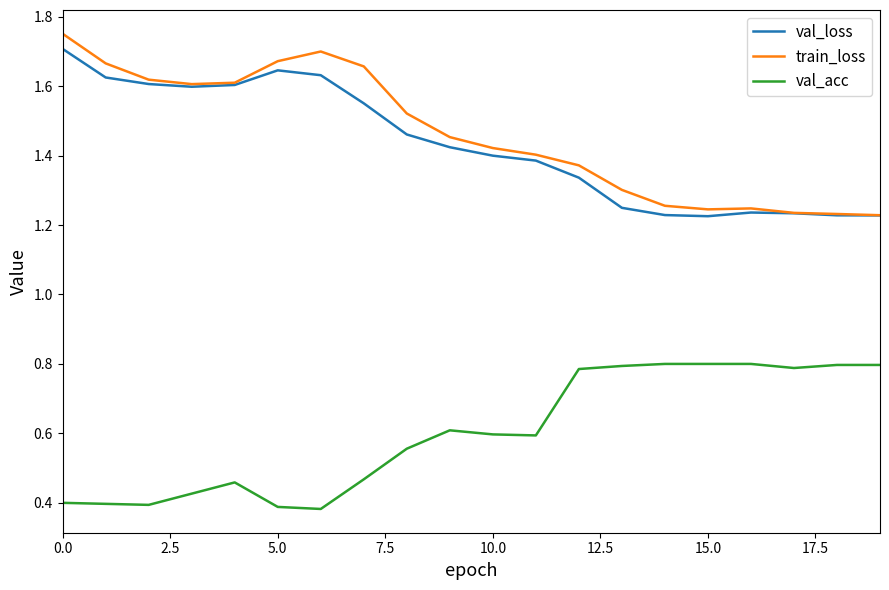

Which series has the largest range (max minus min)?

train_loss